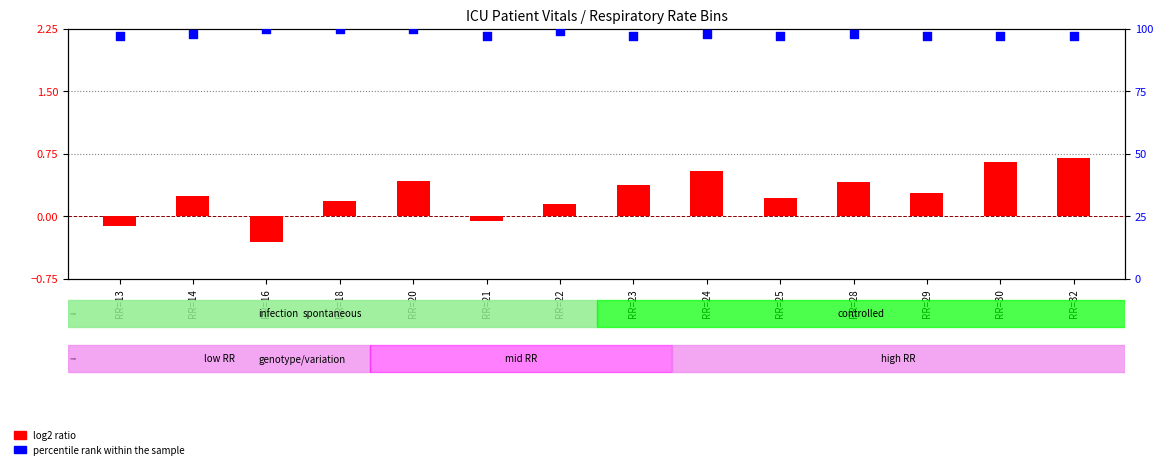

Is the value of percentile rank within the sample at RR=32 greater than the value of log2 ratio at RR=28?

Yes